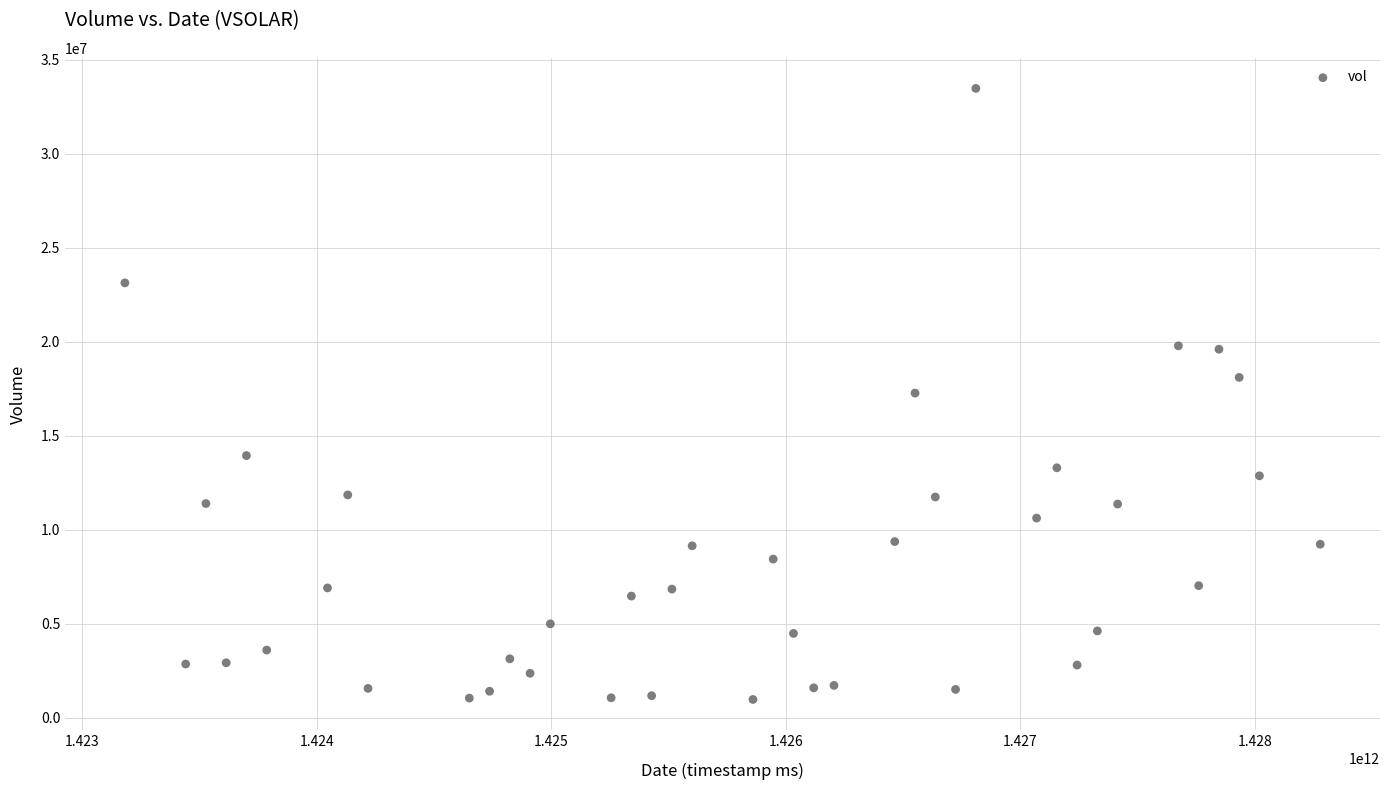

What is the range of Y values (max minus min)?

32527500